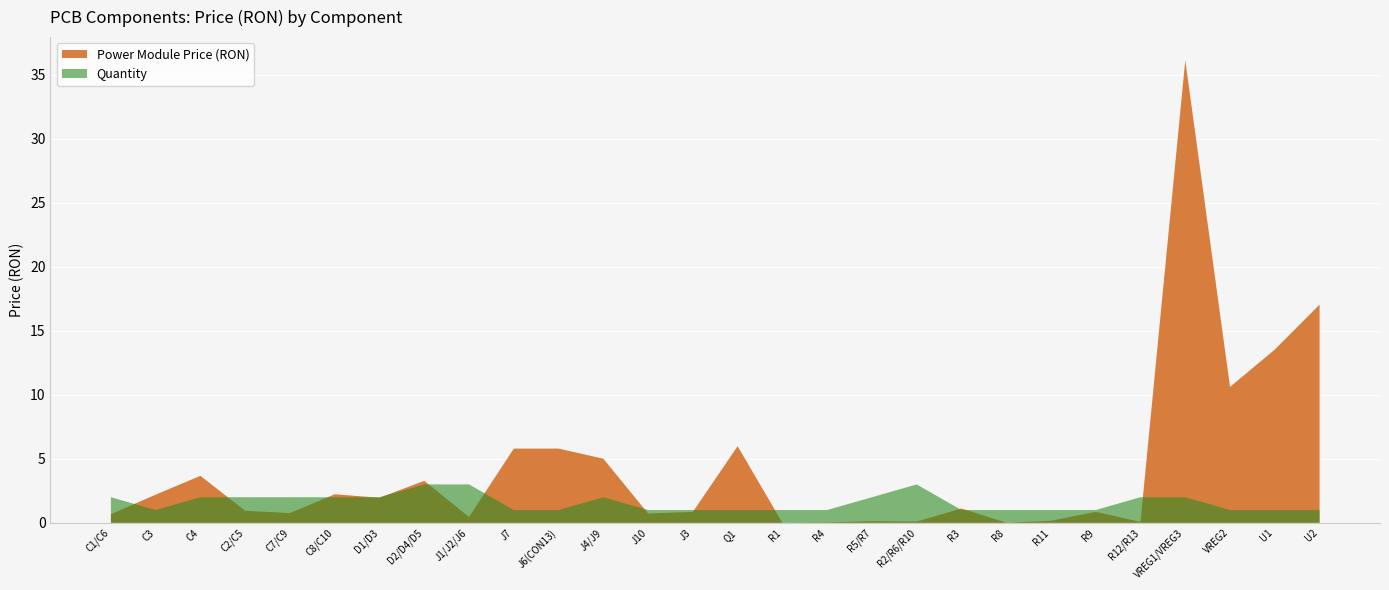

Reading right to left, transcribe all the data shown in this chart.

Power Module Price (RON): 17.1	13.5	10.6	36.1	0.1	0.9	0.2	0.0	1.1	0.1	0.1	0.0	0.0	6.0	0.8	0.7	5.0	5.8	5.8	0.5	3.3	2.0	2.2	0.8	0.9	3.7	2.2	0.7
Quantity: 1.0	1.0	1.0	2.0	2.0	1.0	1.0	1.0	1.0	3.0	2.0	1.0	1.0	1.0	1.0	1.0	2.0	1.0	1.0	3.0	3.0	2.0	2.0	2.0	2.0	2.0	1.0	2.0